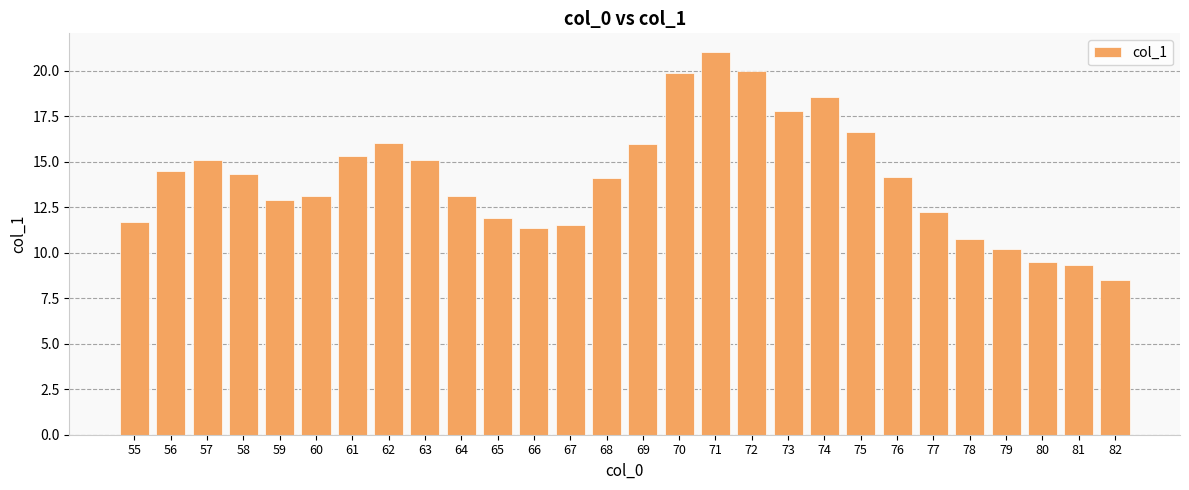

True or false: the data shows 17.0 at 77.

False